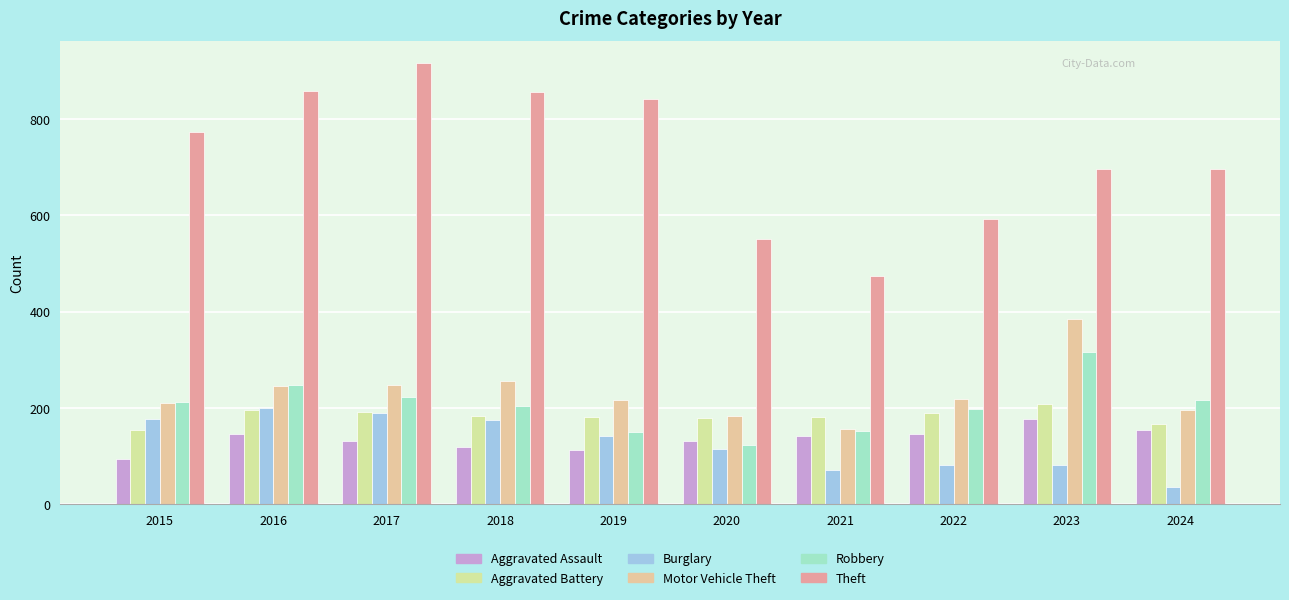

Reading left to right, list all the values displayed in this chart.

Aggravated Assault: 2015=95	2016=146	2017=131	2018=119	2019=113	2020=131	2021=142	2022=146	2023=177	2024=155
Aggravated Battery: 2015=154	2016=196	2017=191	2018=183	2019=182	2020=180	2021=182	2022=190	2023=209	2024=168
Burglary: 2015=178	2016=201	2017=189	2018=176	2019=143	2020=115	2021=71	2022=82	2023=81	2024=37
Motor Vehicle Theft: 2015=211	2016=245	2017=247	2018=256	2019=216	2020=184	2021=156	2022=219	2023=385	2024=196
Robbery: 2015=212	2016=247	2017=224	2018=204	2019=150	2020=124	2021=153	2022=198	2023=316	2024=217
Theft: 2015=774	2016=858	2017=916	2018=856	2019=841	2020=550	2021=474	2022=592	2023=696	2024=697